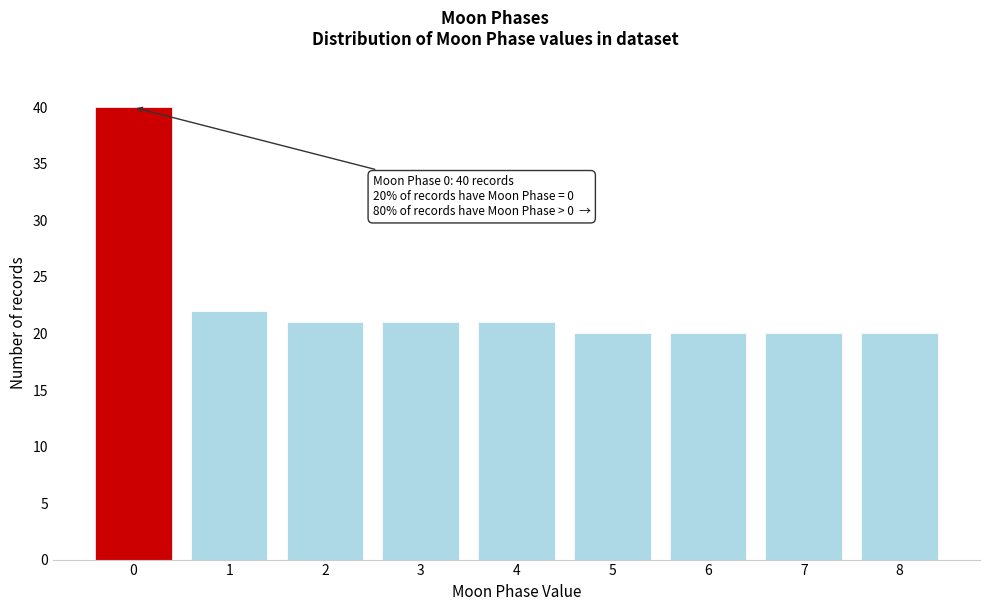

Reading right to left, what are all the values shown in this chart?

8=20	7=20	6=20	5=20	4=21	3=21	2=21	1=22	0=40